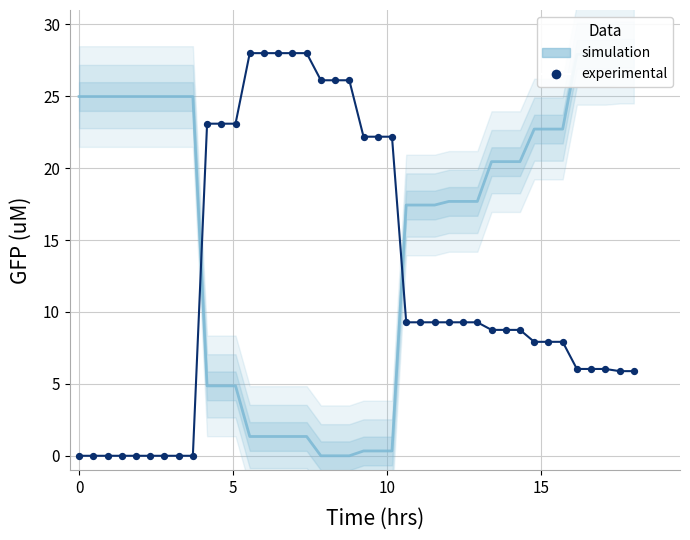

What are all the series names shown in the legend?

simulation, experimental